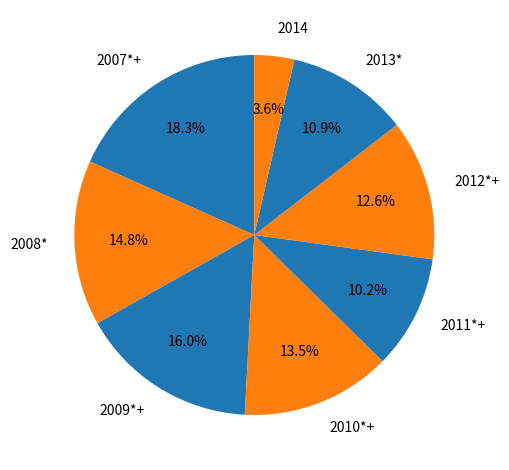

What is the ratio of the value at 2013* to the value at 2012*+?

0.9